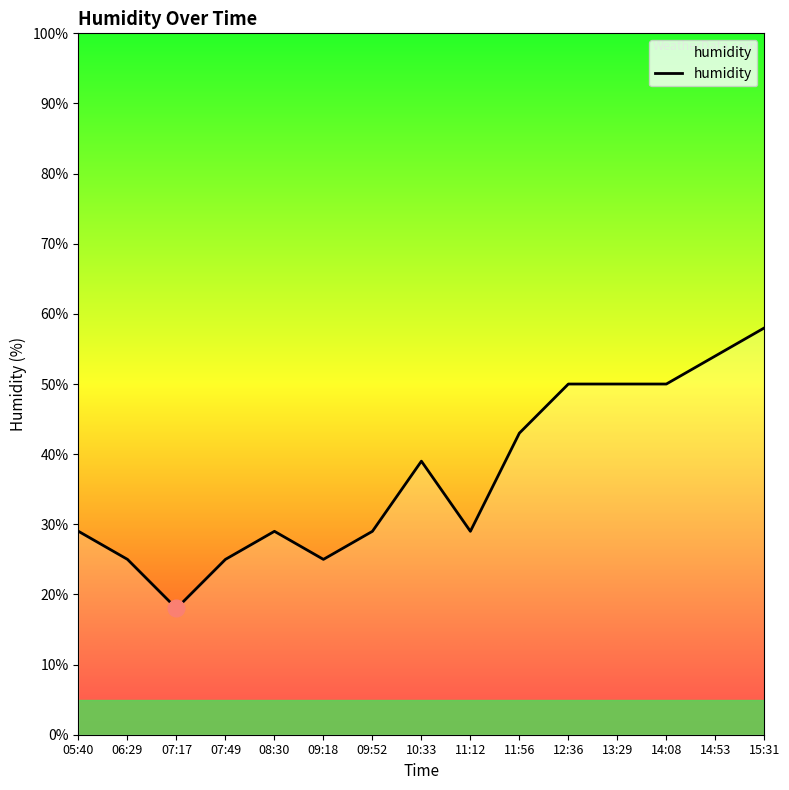

How many data points are less than 29?

4